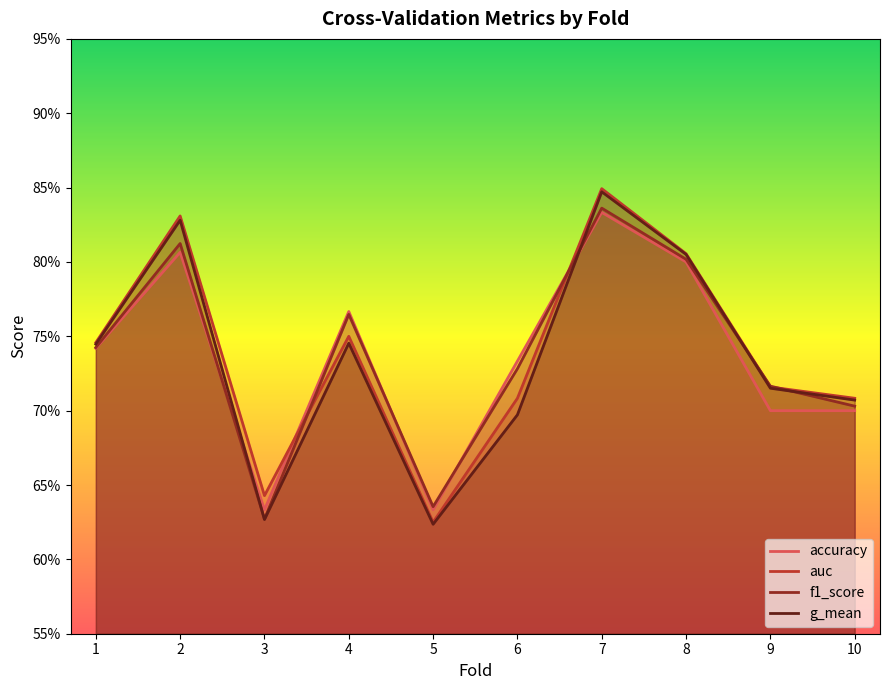

What is the difference between the maximum and minimum values in the auc series?

0.2